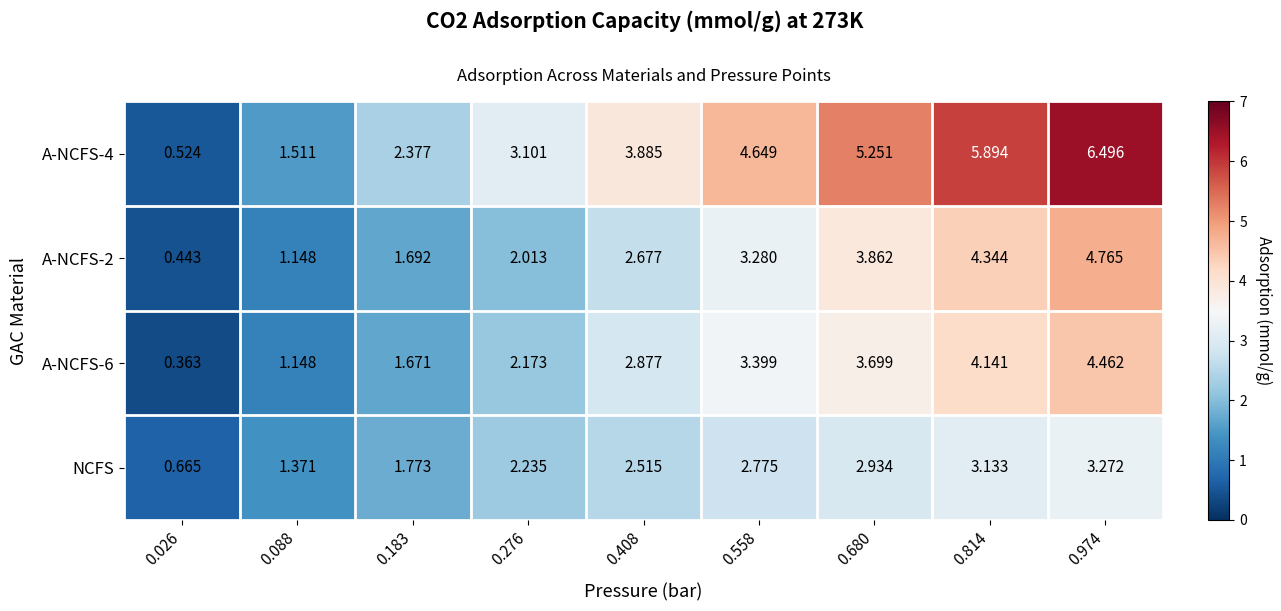

Count the number of categories in the chart.

9